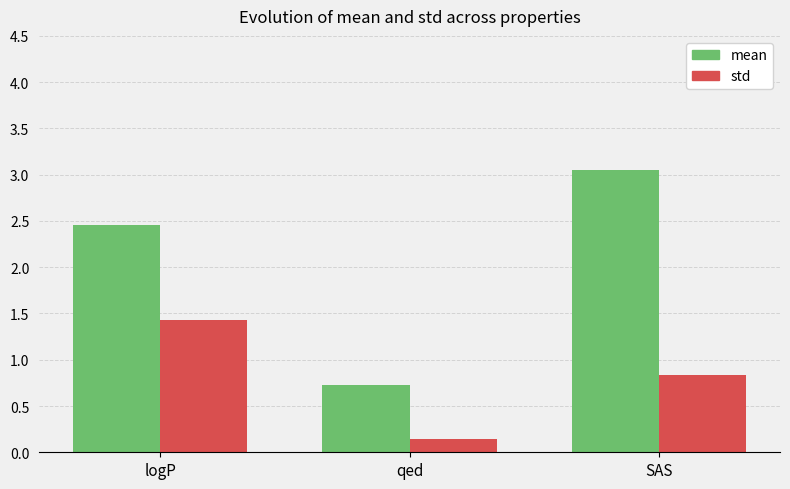

How many groups of bars are there?

3